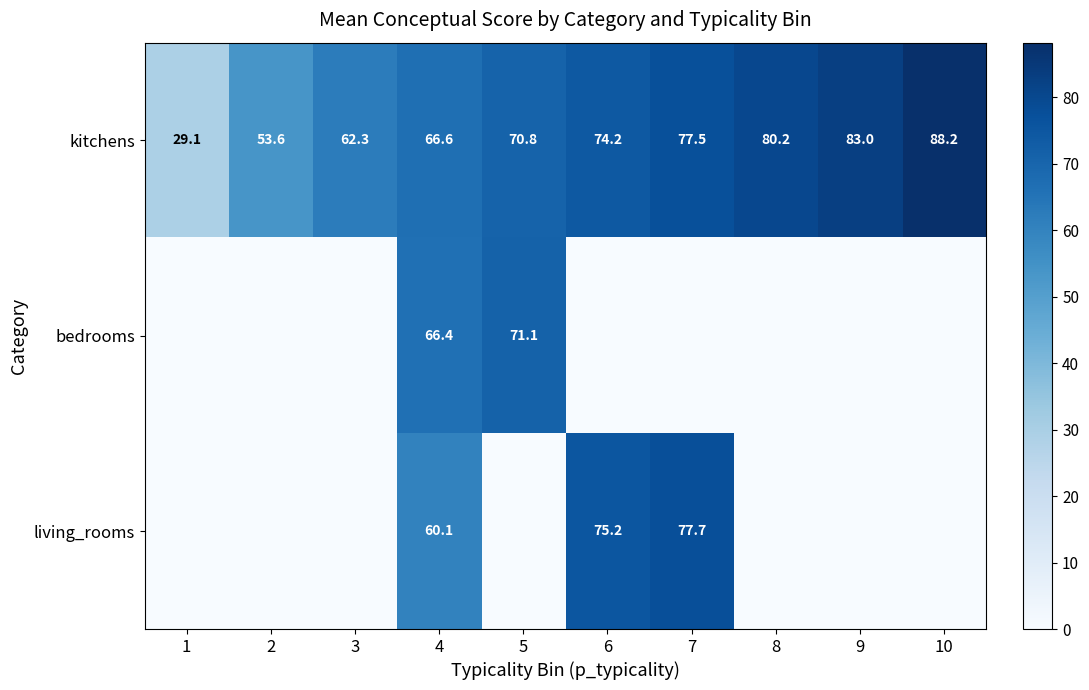

The living_rooms series shows 100.3 at 4. True or false?

False